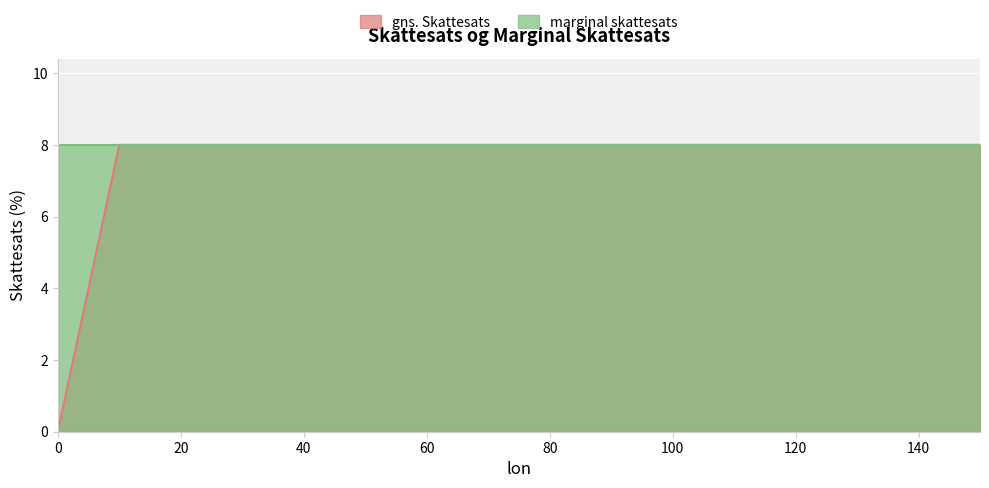

Which has a higher value, 130 or 60?

130